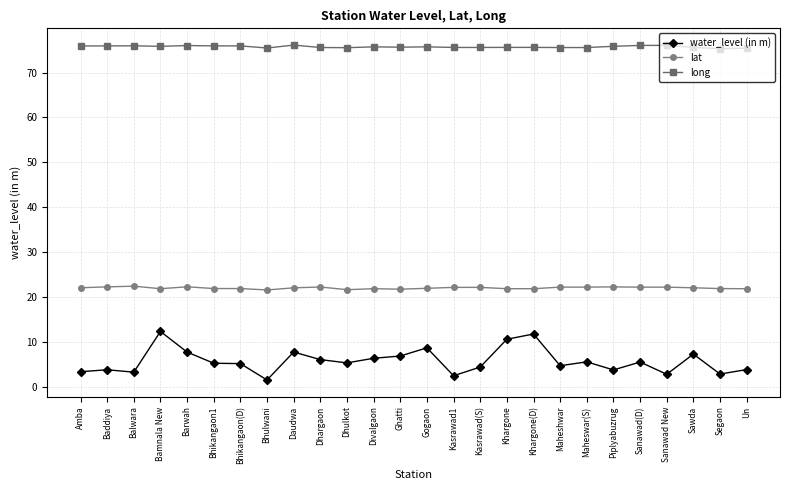

What position from the right is Bhikangaon(D)?

20